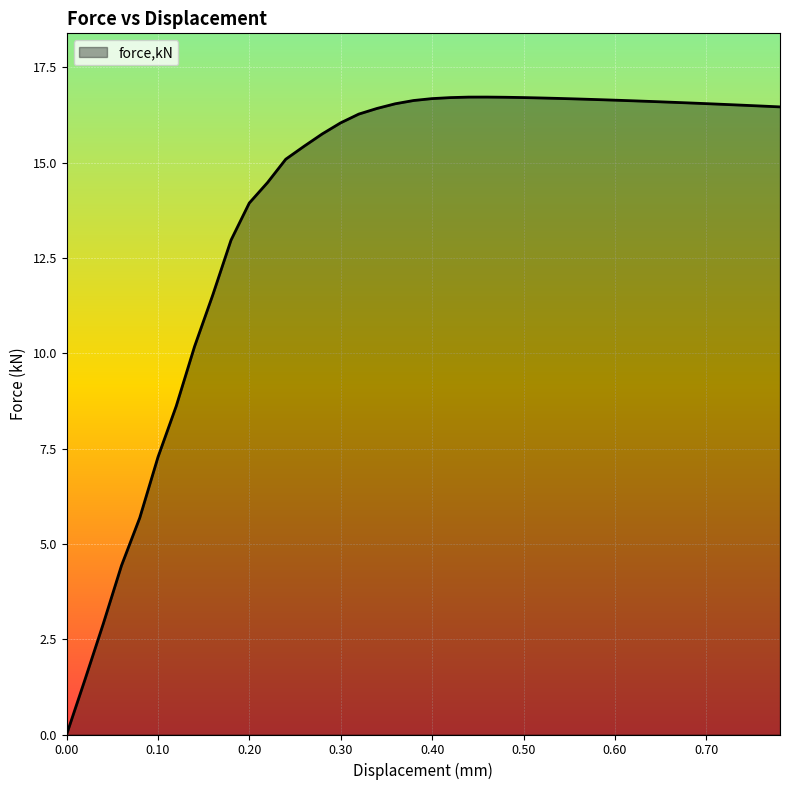

What is the difference between the maximum and minimum values?

16.7